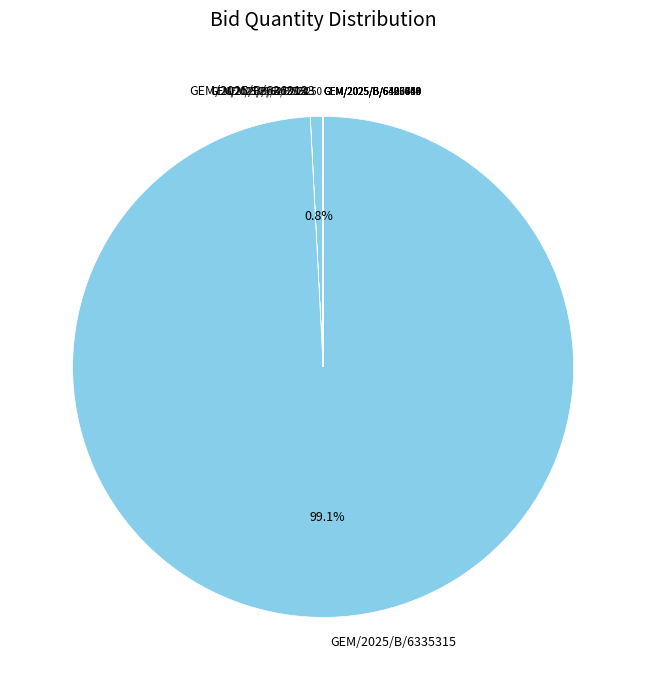

Which category has the biggest portion of the pie?

GEM/2025/B/6335315